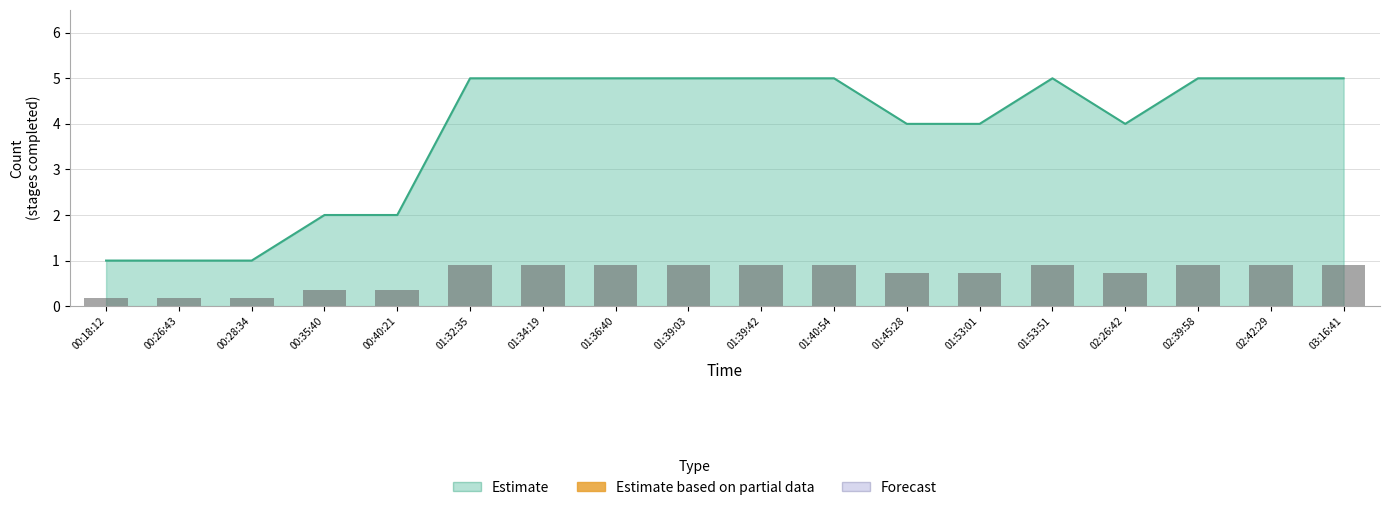

Rank the categories by value from lowest to highest.

00:18:12, 00:26:43, 00:28:34, 00:35:40, 00:40:21, 01:45:28, 01:53:01, 02:26:42, 01:32:35, 01:34:19, 01:36:40, 01:39:03, 01:39:42, 01:40:54, 01:53:51, 02:39:58, 02:42:29, 03:16:41